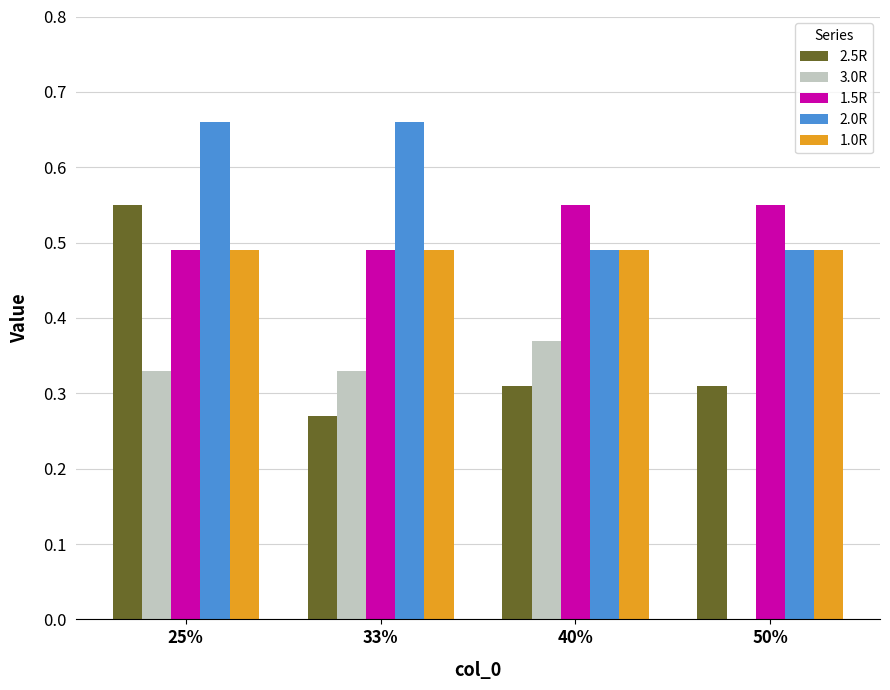

How many categories are shown in the chart?

4